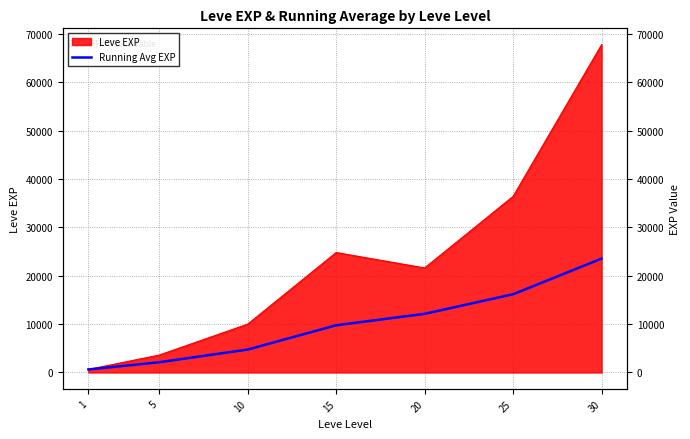

Between 30 and 5, which is larger?

30